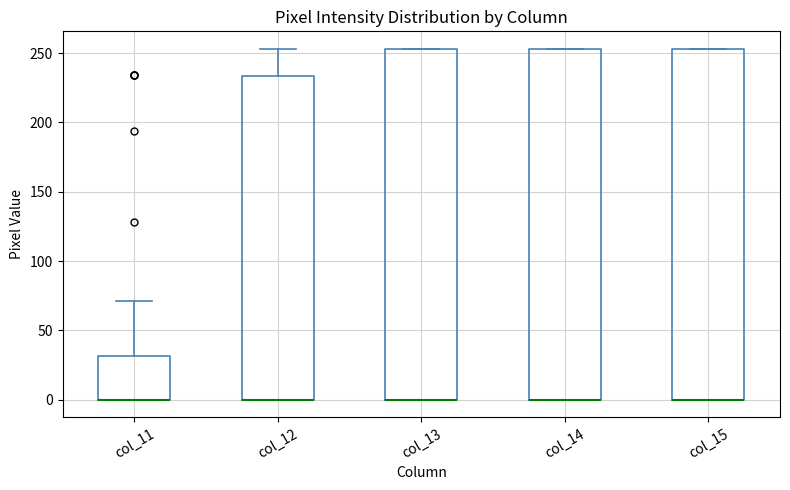

Reading left to right, transcribe this box plot: for each box, give where its median line is, the range the box spans, and where its two whiskers end, as read against the y-axis. The values are not printed on the chart, so give them approximately, as read against the axis.

col_11: median 0 (drawn on the box's lower edge), box 0 to 30, whiskers 0 to 70
col_12: median 0 (drawn on the box's lower edge), box 0 to 235, whiskers 0 to 255
col_13: median 0 (drawn on the box's lower edge), box 0 to 255, whiskers 0 to 255
col_14: median 0 (drawn on the box's lower edge), box 0 to 255, whiskers 0 to 255
col_15: median 0 (drawn on the box's lower edge), box 0 to 255, whiskers 0 to 255